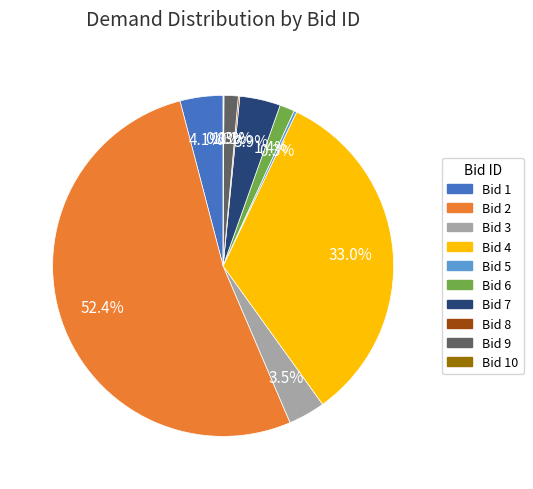

Does any single category account for the majority?

Yes